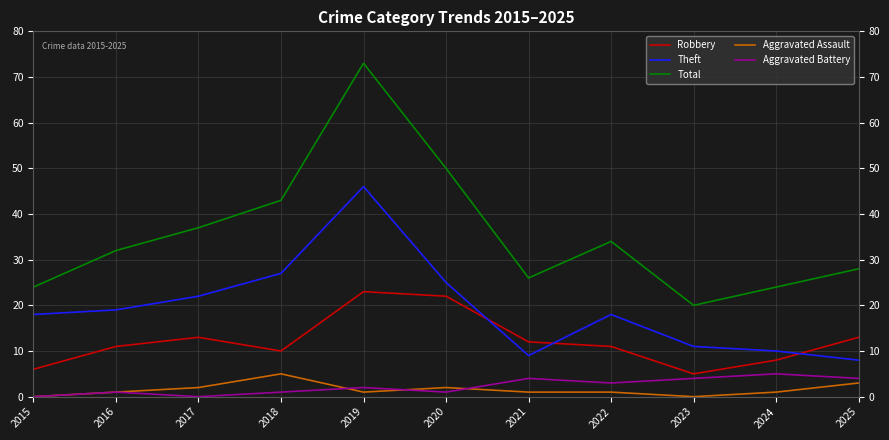

Which series changed the most between 2016 and 2021?

Theft